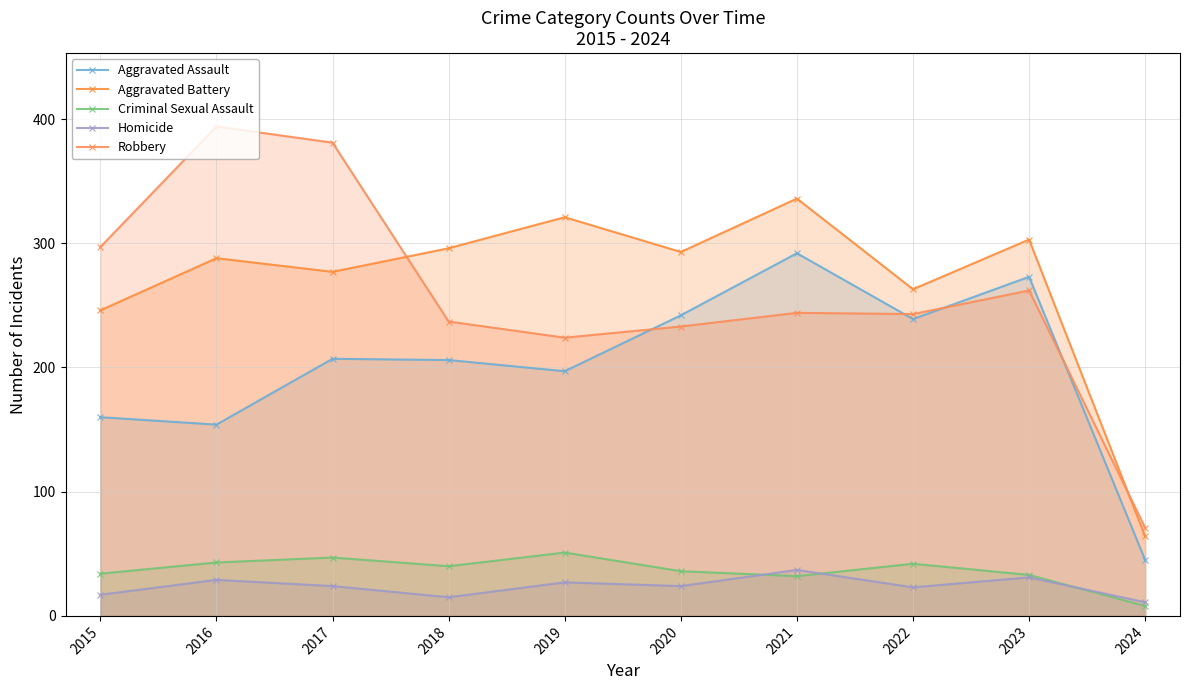

How many values in the Robbery series exceed 244?

4